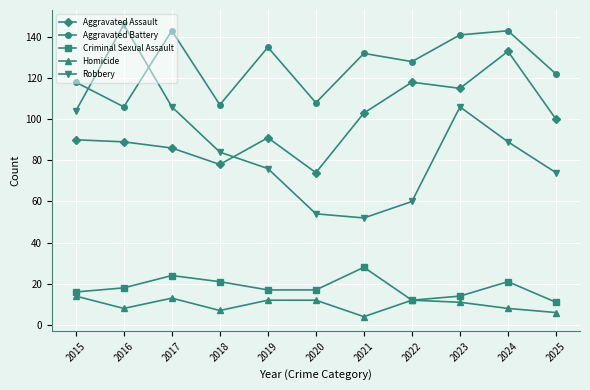

How many lines are shown in the chart?

5